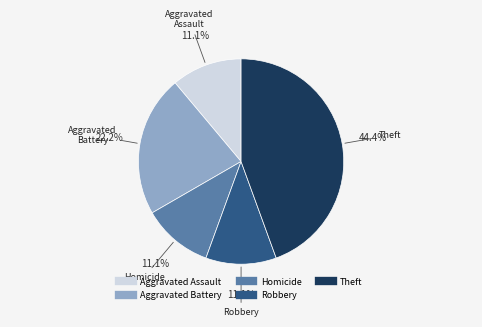

What percentage is NOT represented by Robbery?

88.9%